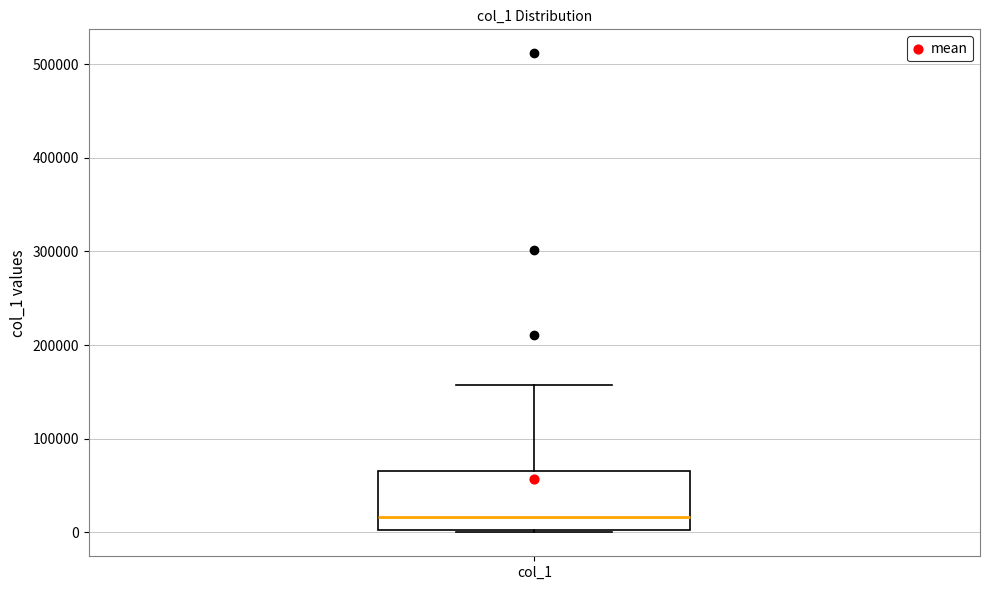

Transcribe this box plot: give where the median line is, the range the box spans, and where the two whiskers end, as read against the y-axis. The values are not printed on the chart, so give them approximately, as read against the axis.

median 20000, box 0 to 70000, whiskers 0 to 160000